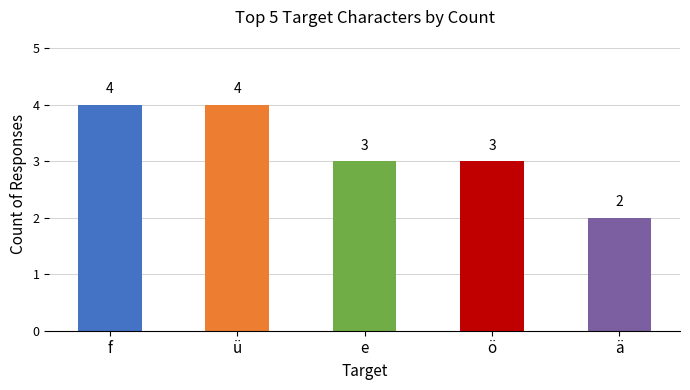

What is the change in value from f to e?

-1